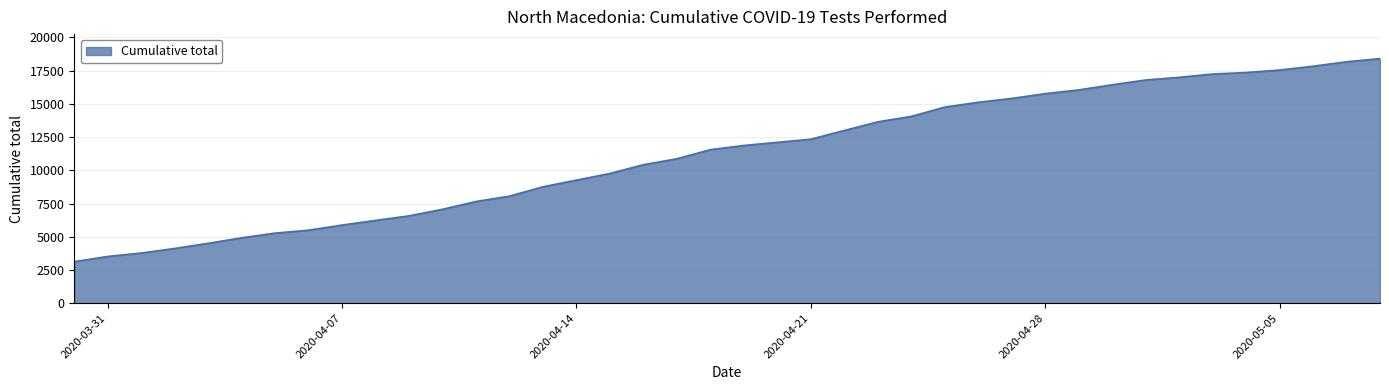

Does the chart have visible grid lines?

Yes